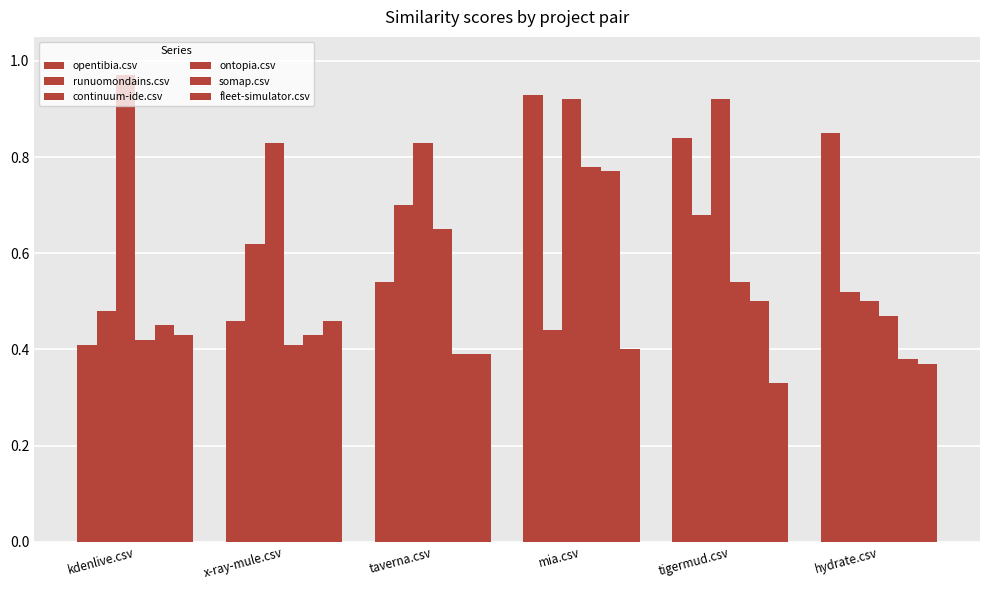

At how many categories does at least one series exceed 0?

6